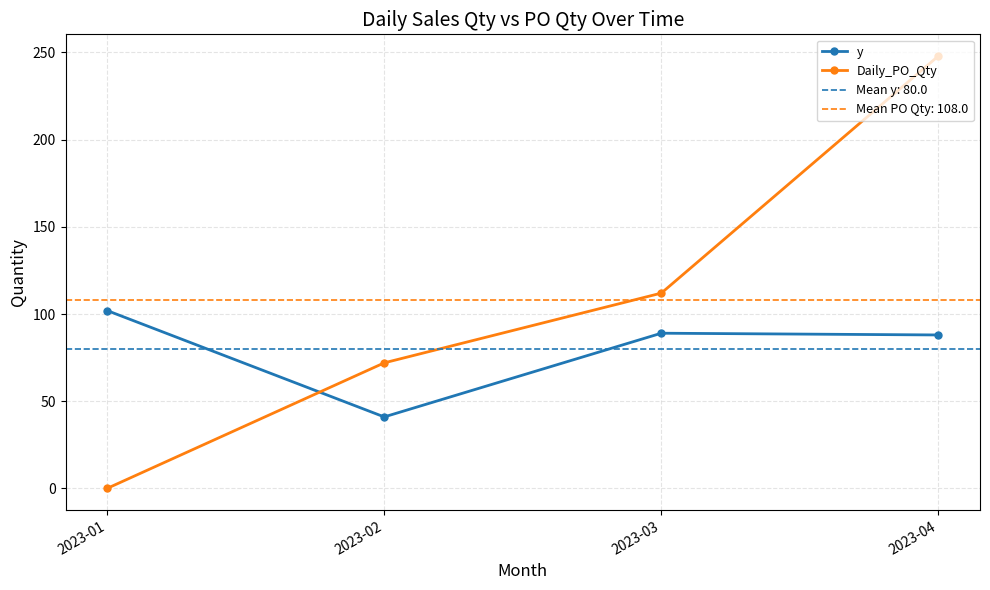

Is it true that y equals 88 at 2023-04?

True